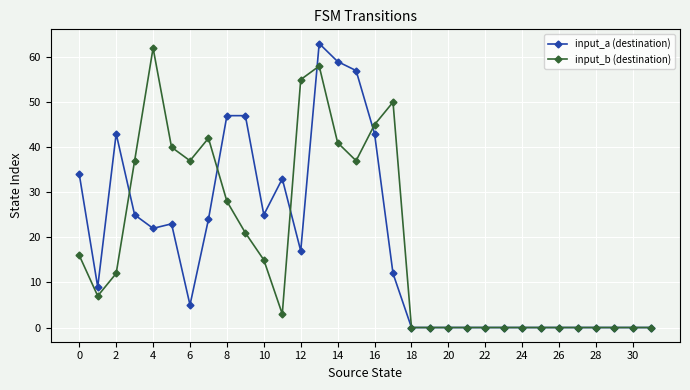

Is this an area chart (filled region under the line)?

No